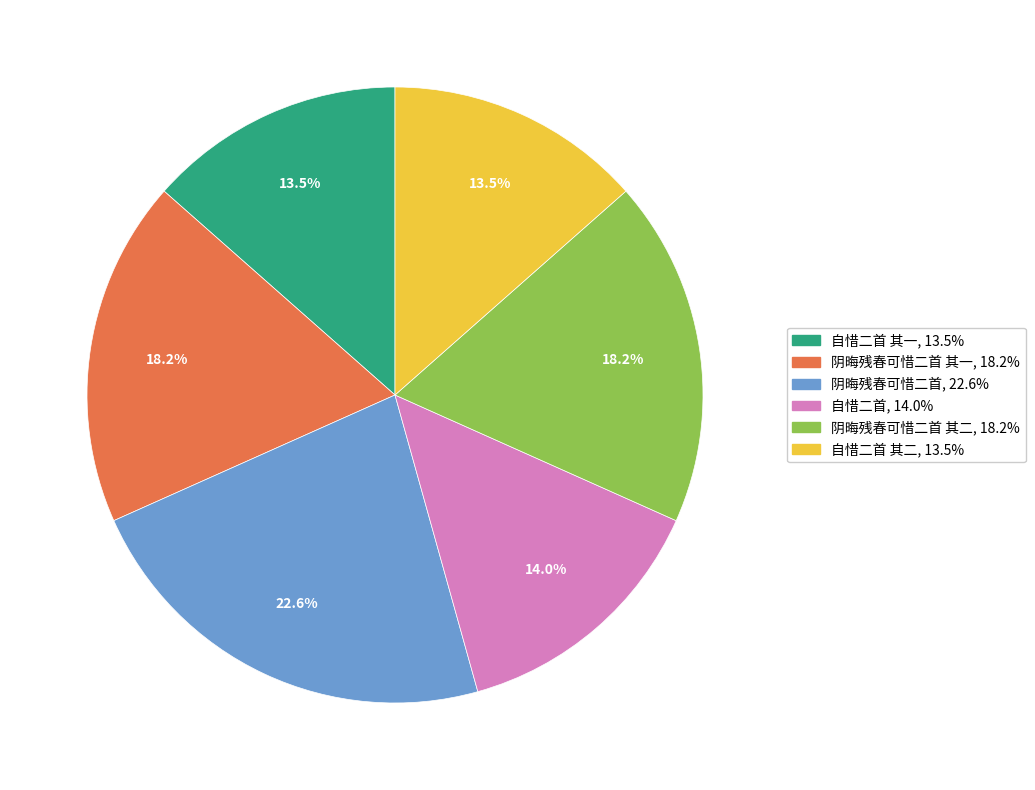

Is there a majority slice in this chart?

No